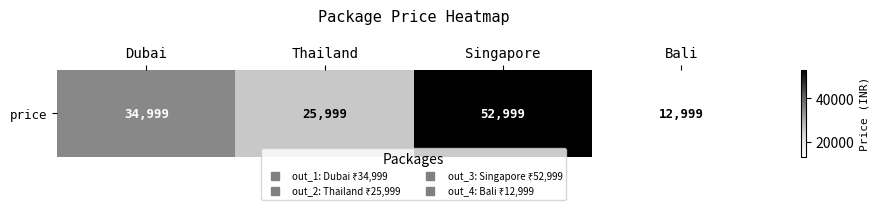

How many values are between 25999 and 52999?

3